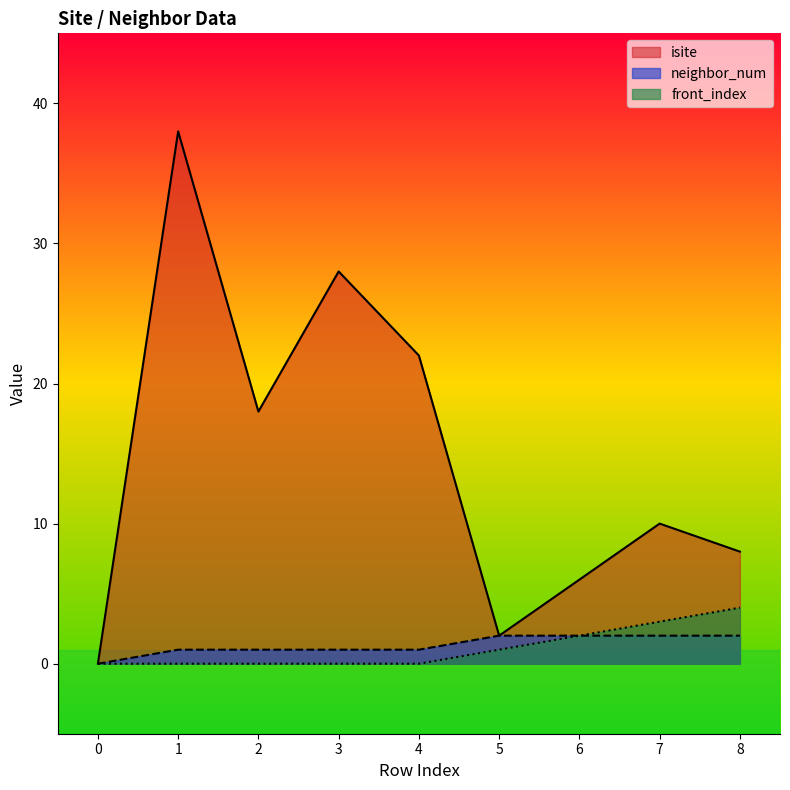

True or false: isite and neighbor_num intersect in this chart.

False